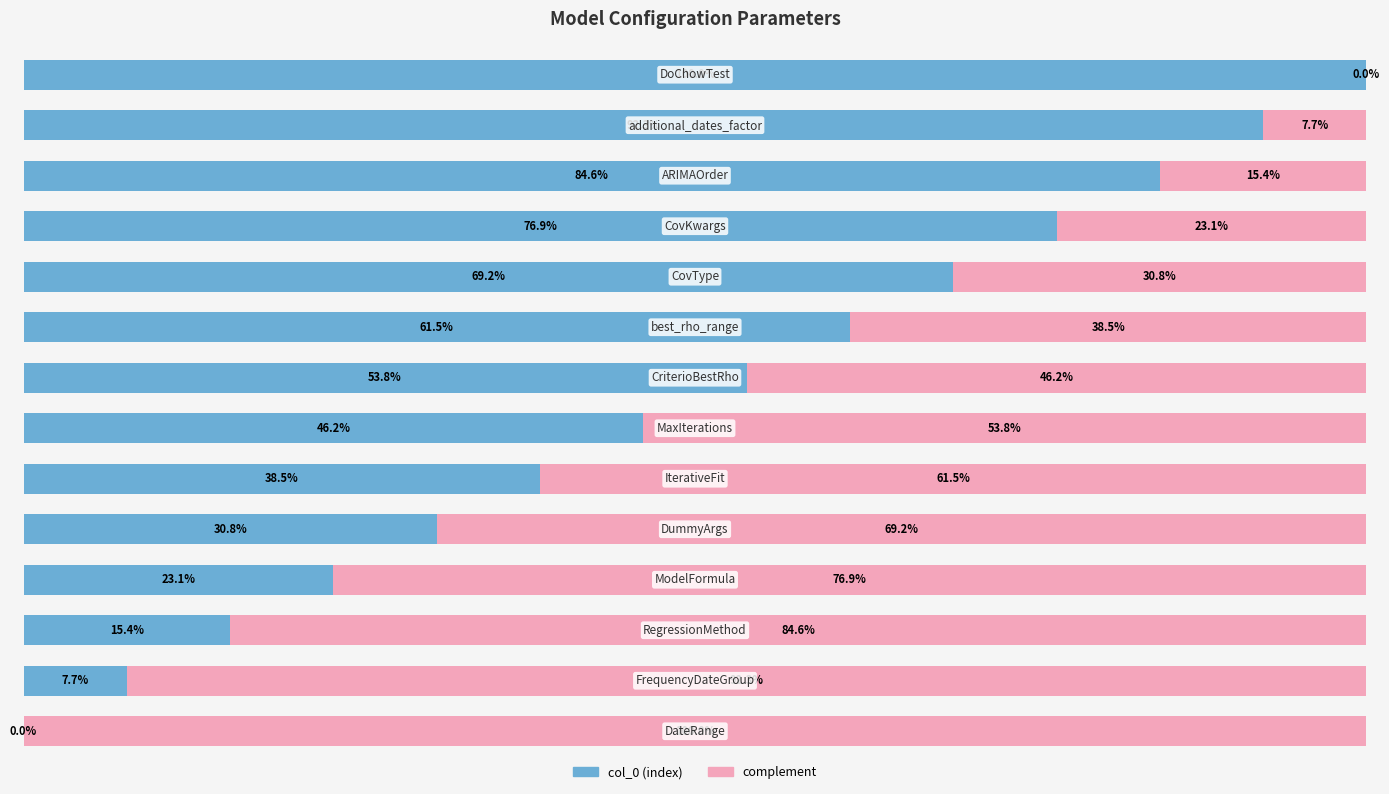

What is the difference between the maximum and minimum values in the col_0 (index) series?

100.0